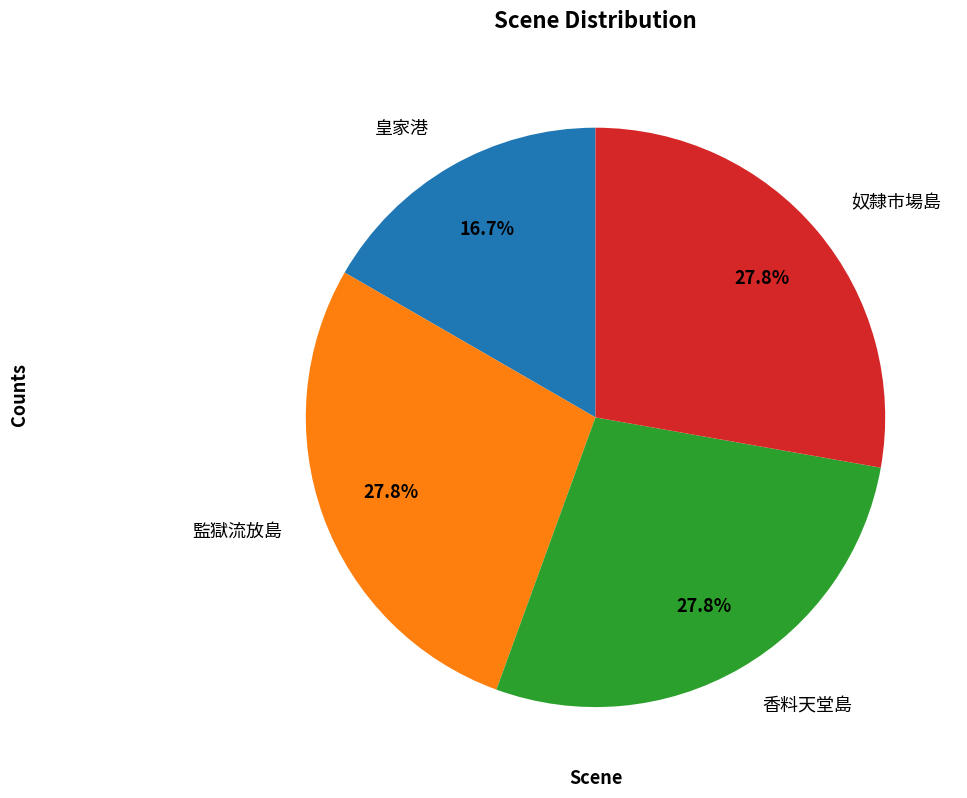

To the nearest percent, what is the difference between the largest and smallest slice percentages?

11%